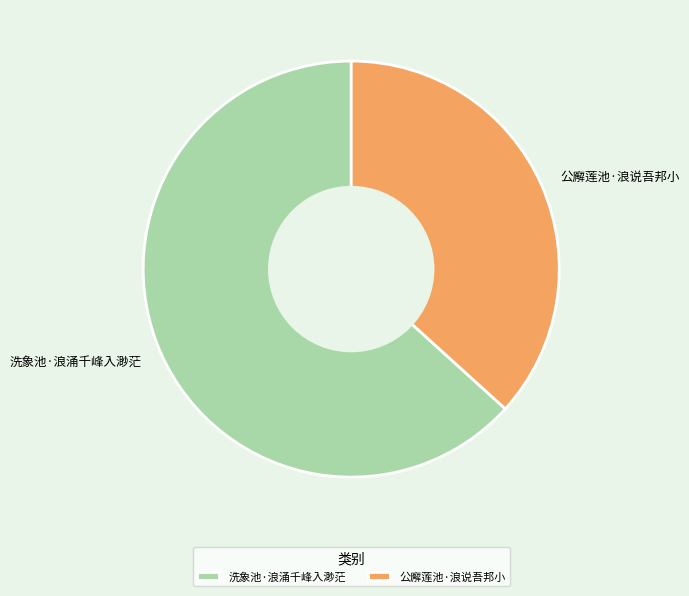

Is 洗象池·浪涌千峰入渺茫 the majority of the pie?

Yes